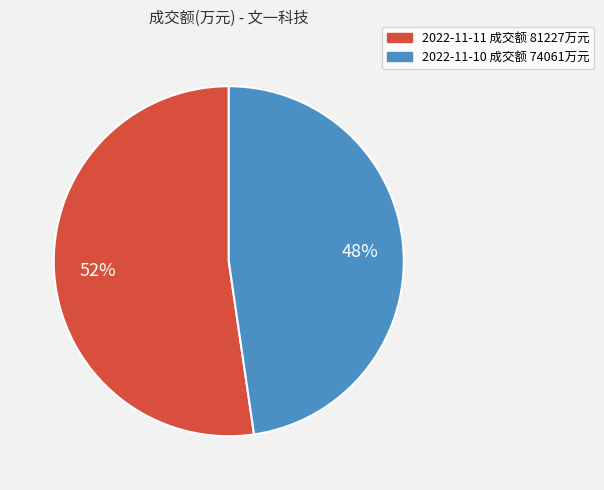

To the nearest percent, what is the average slice percentage?

50%